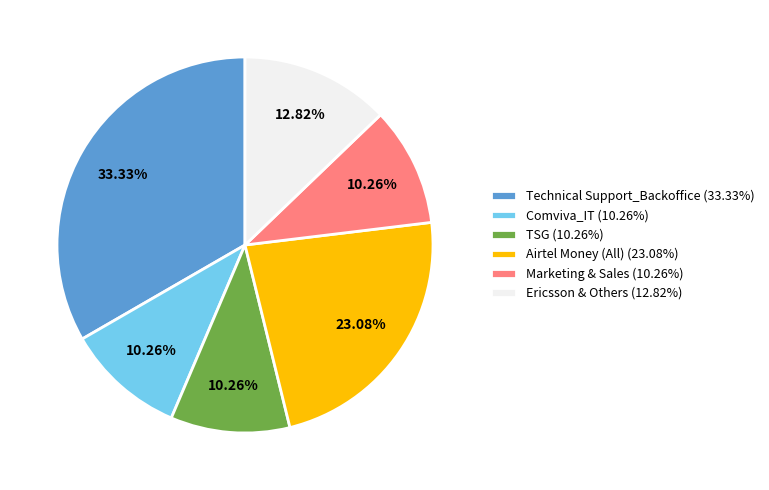

Is there a majority slice in this chart?

No